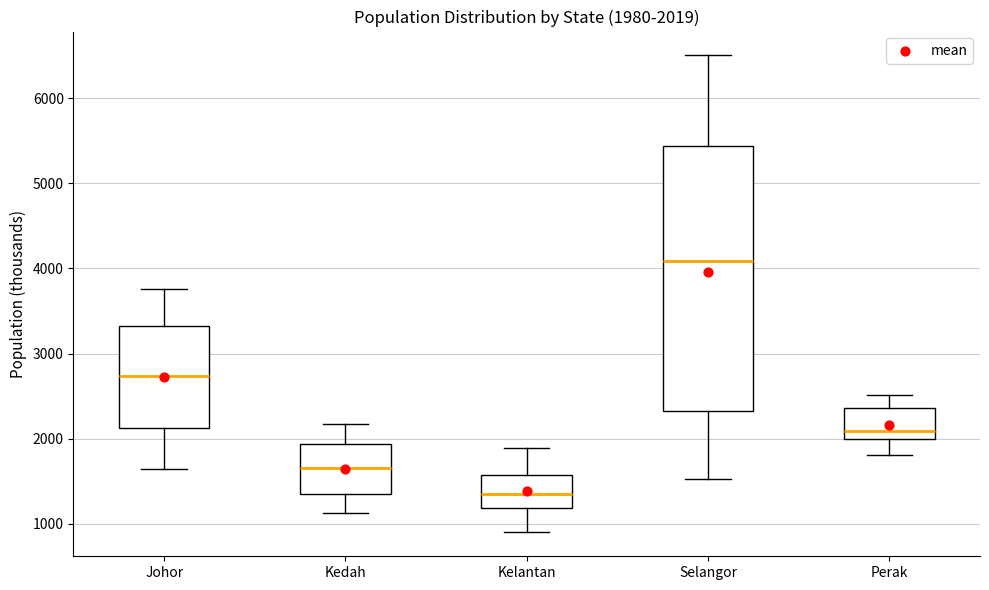

Which box's median line is the lowest?

Kelantan